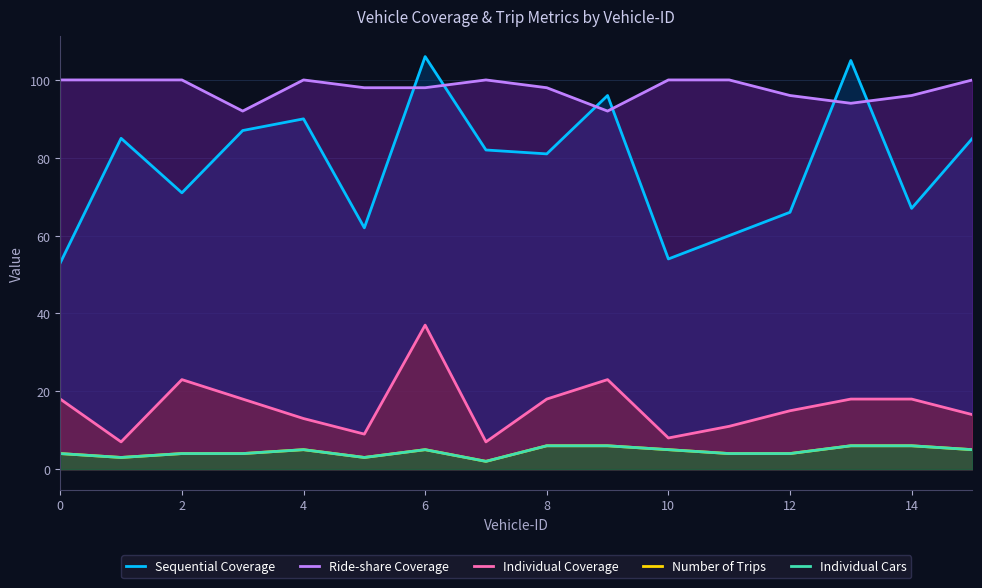

How many distinct data groups are displayed?

5